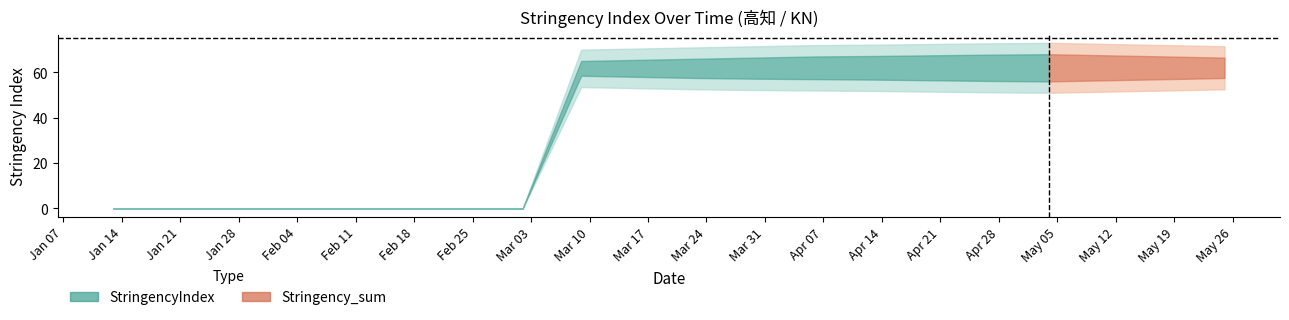

Reading right to left, list all the values displayed in this chart.

StringencyIndex: 61.9	61.9	61.9	61.9	61.9	61.9	61.9	61.9	61.9	61.9	61.9	61.9	0.0	0.0	0.0	0.0	0.0	0.0	0.0	0.0
StringencyIndex_upper: 66.5	67.0	67.5	68.0	67.8	67.5	67.2	67.0	66.5	66.0	65.5	65.0	0.0	0.0	0.0	0.0	0.0	0.0	0.0	0.0
StringencyIndex_lower: 57.5	57.0	56.5	56.0	56.2	56.5	56.8	57.0	57.2	57.5	58.0	58.5	0.0	0.0	0.0	0.0	0.0	0.0	0.0	0.0
Stringency_sum: 61.9	61.9	61.9	61.9	61.9	61.9	61.9	61.9	61.9	61.9	61.9	61.9	0.0	0.0	0.0	0.0	0.0	0.0	0.0	0.0
Stringency_sum_upper: 71.5	72.0	72.5	73.0	72.8	72.5	72.2	72.0	71.5	71.0	70.5	70.0	0.0	0.0	0.0	0.0	0.0	0.0	0.0	0.0
Stringency_sum_lower: 52.5	52.0	51.5	51.0	51.2	51.5	51.8	52.0	52.2	52.5	53.0	53.5	0.0	0.0	0.0	0.0	0.0	0.0	0.0	0.0